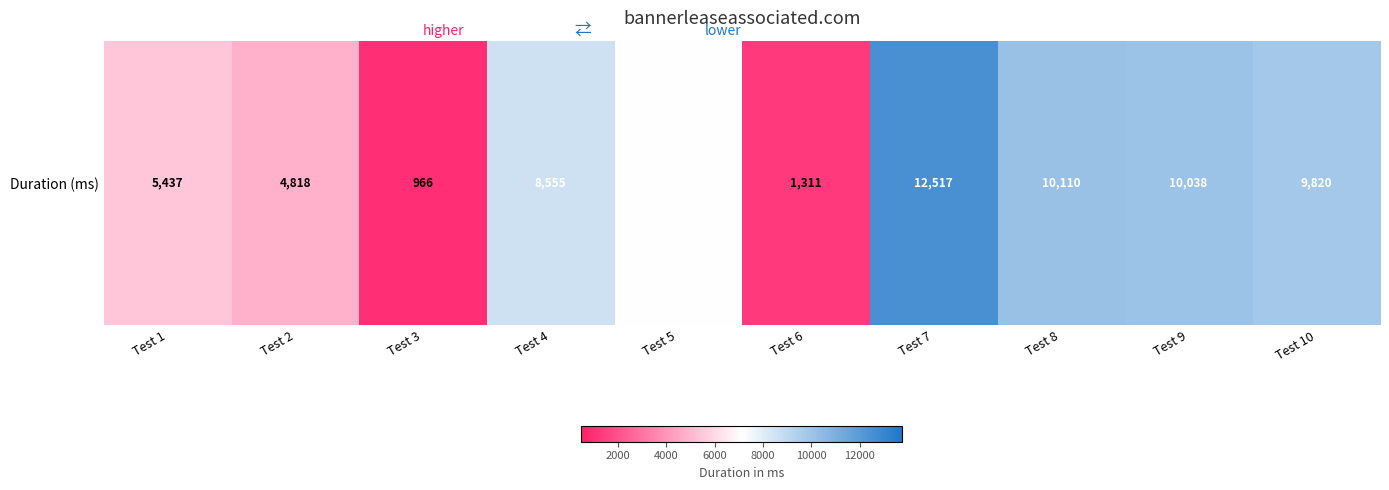

Which has a higher value, Test 4 or Test 9?

Test 9